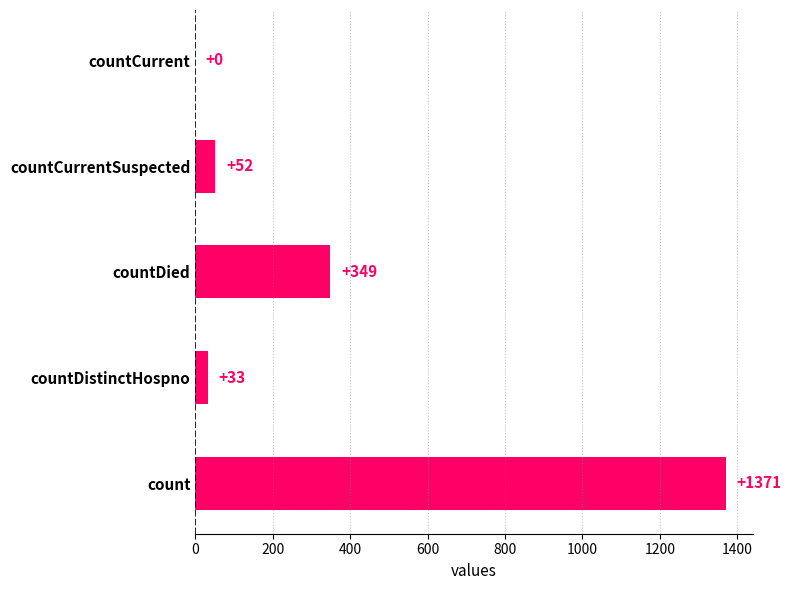

The chart shows a value of -592 at countCurrent. True or false?

False